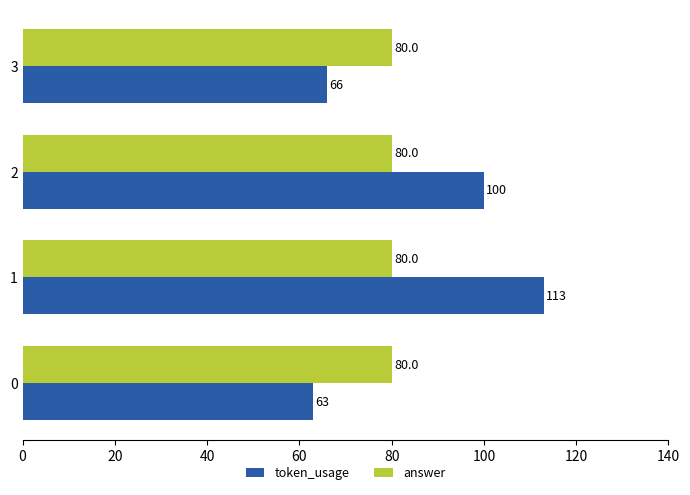

At which category is the sum across all series the highest?

1